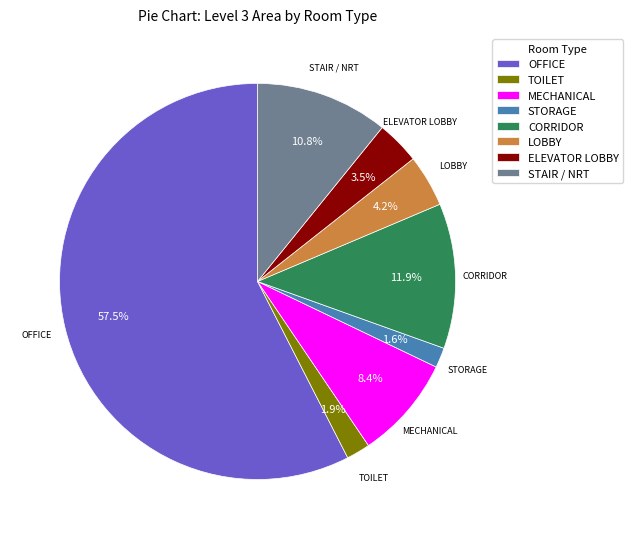

To the nearest percent, what is the combined percentage of ELEVATOR LOBBY and OFFICE?

61%